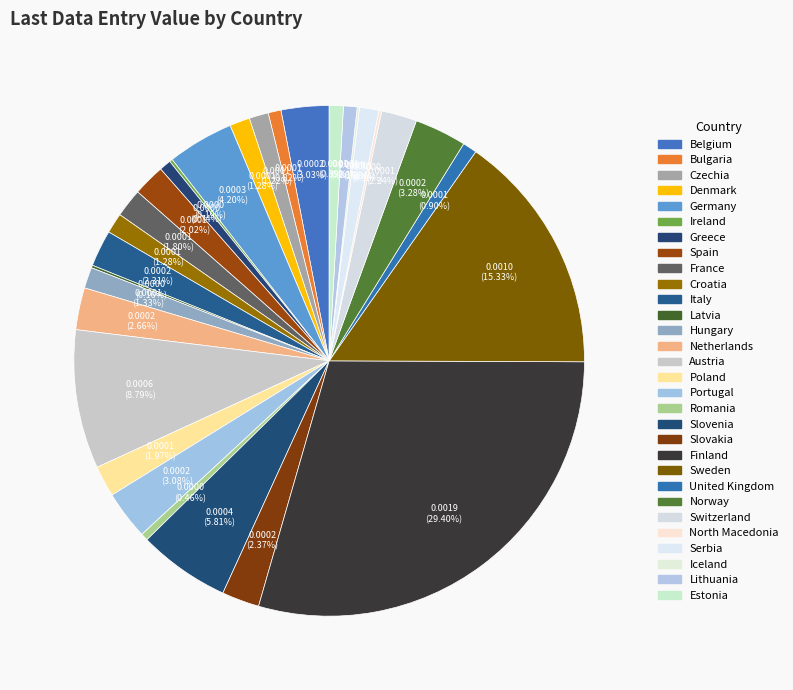

Is it true that North Macedonia is 1% of the pie?

False